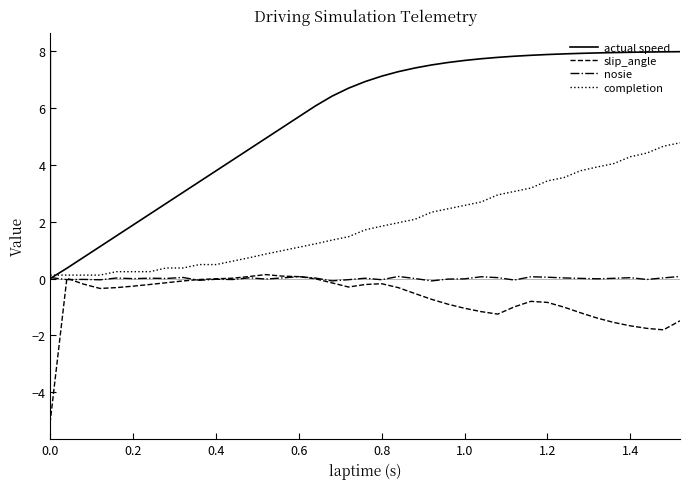

What is the difference between the maximum and second lowest values in the completion series?

4.6